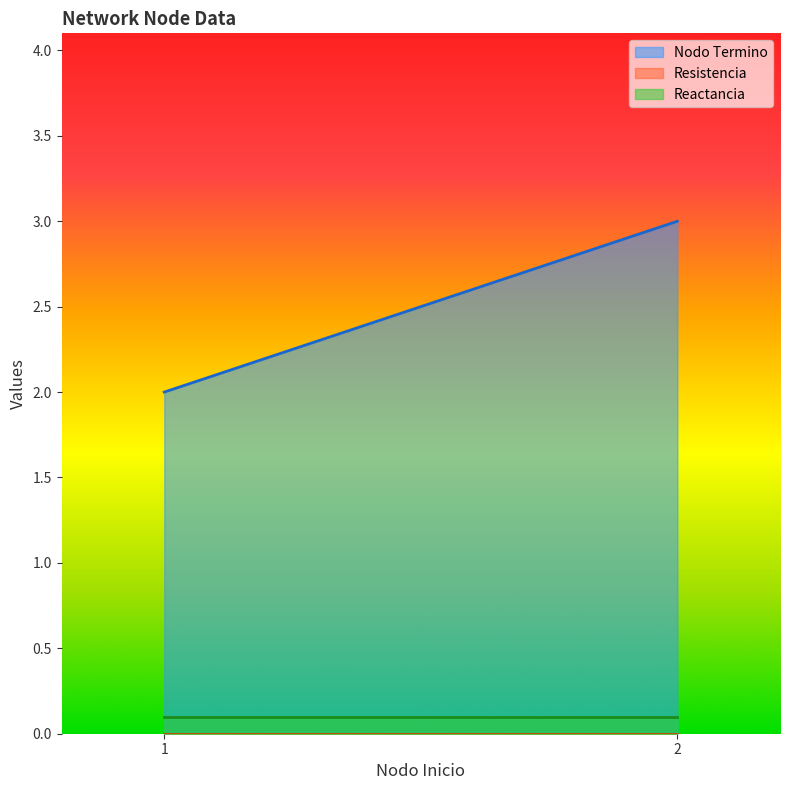

What is the difference between the highest and lowest values at 1?

2.0